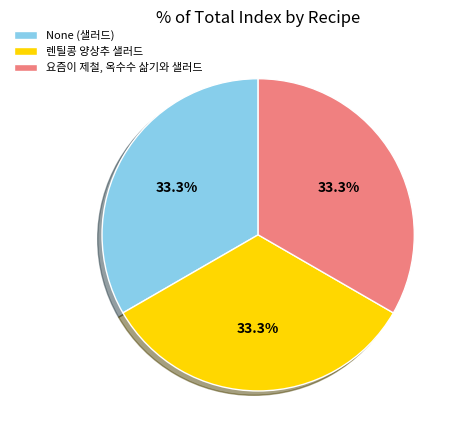

To the nearest percent, what portion does 요즘이 제철, 옥수수 삶기와 샐러드 represent?

33%